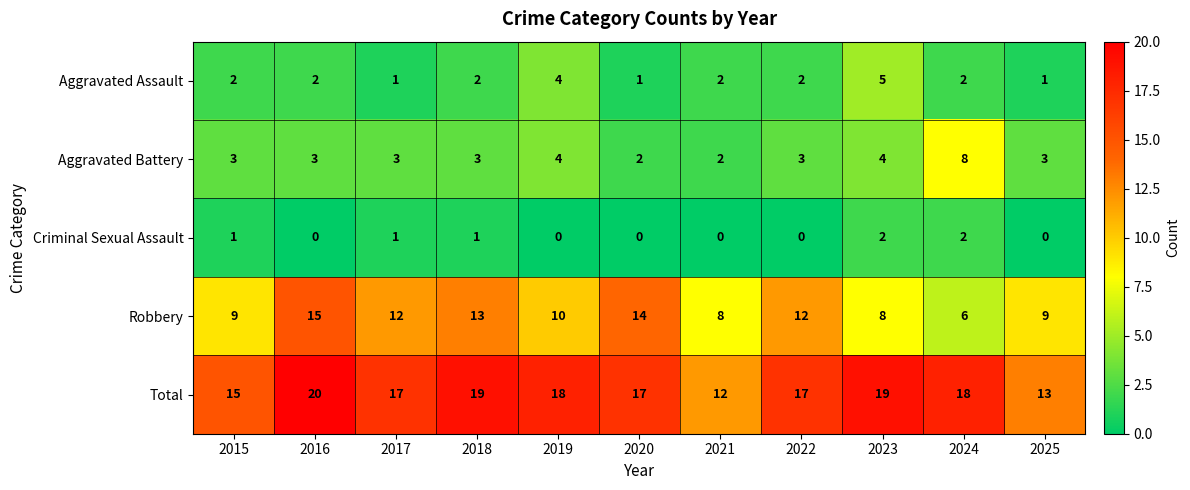

Is the value of Aggravated Assault at 2025 greater than the value of Robbery at 2018?

No